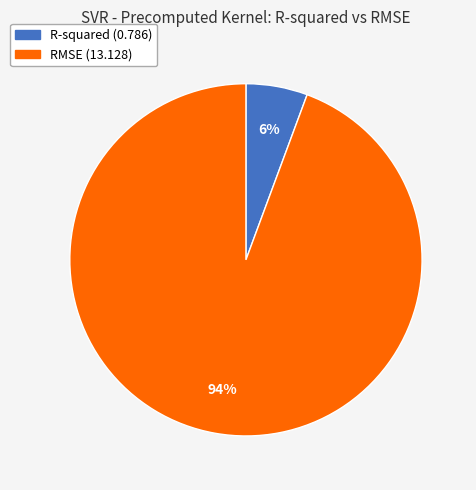

Which category has the smallest portion of the pie?

R-squared